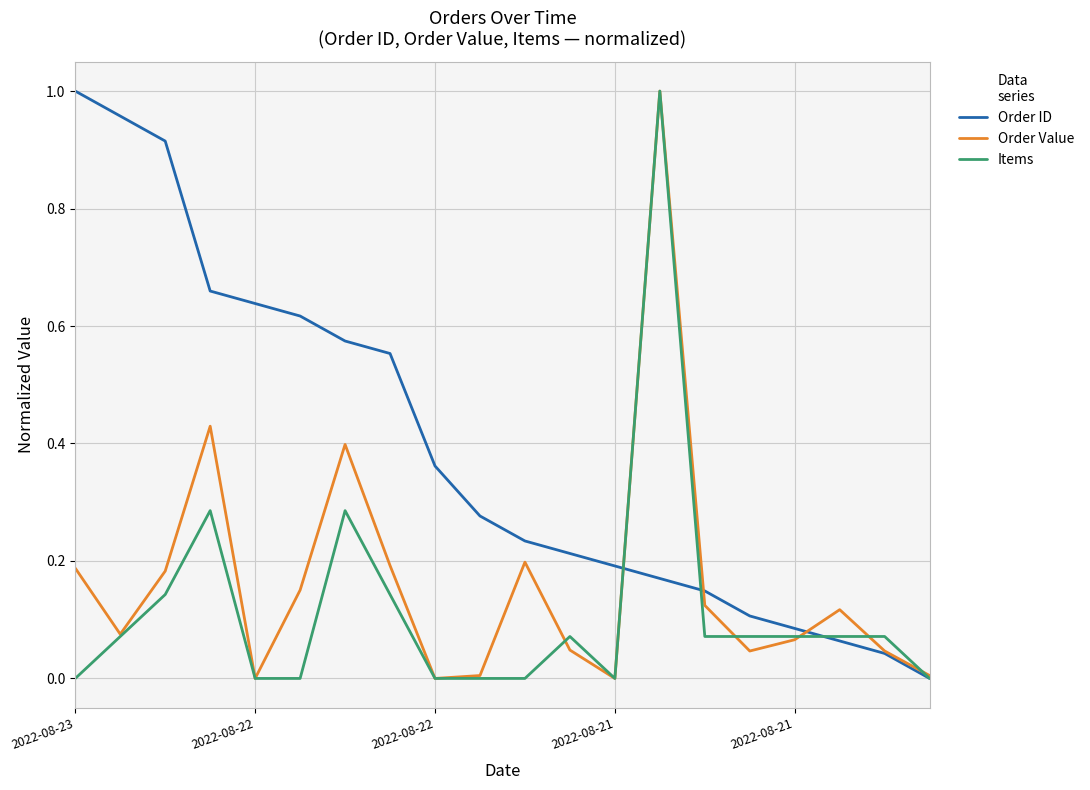

Rank the series by their average value, from lowest to highest.

Items, Order Value, Order ID